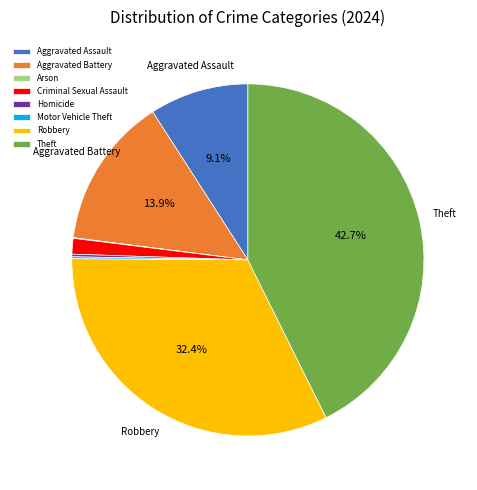

Do Aggravated Assault and Robbery together represent more than half of the pie?

No